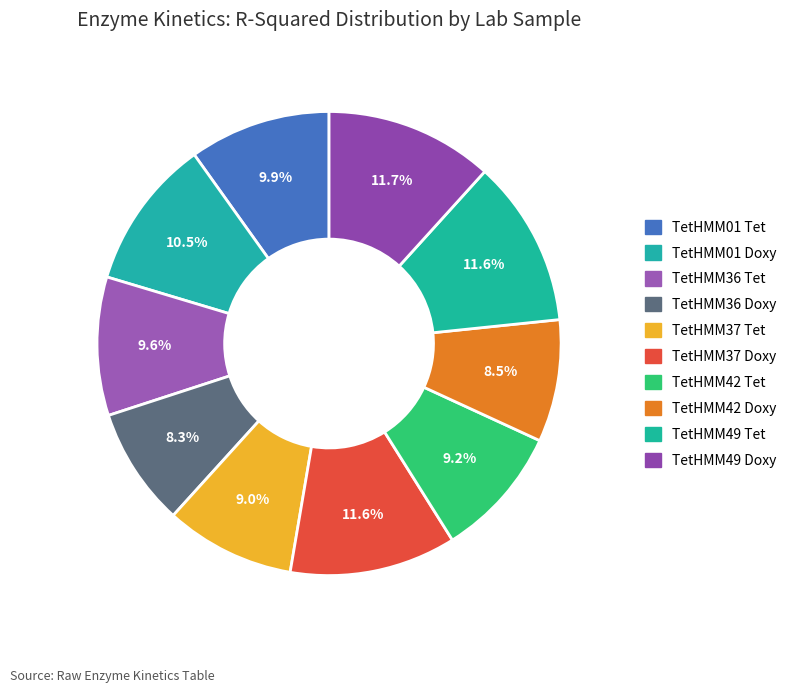

Is it true that TetHMM42 Doxy is 9% of the pie?

True